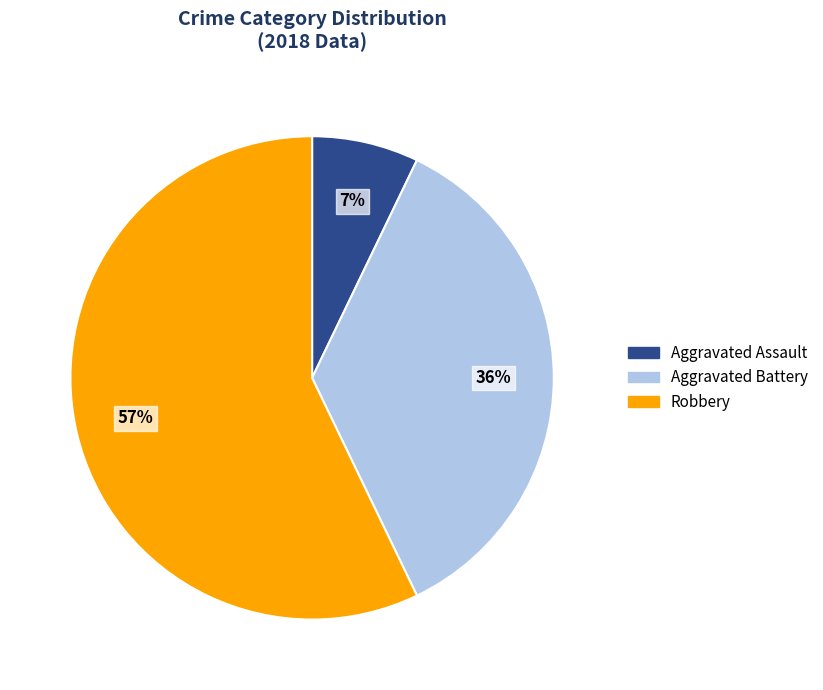

True or false: Aggravated Assault accounts for 20% of the total.

False